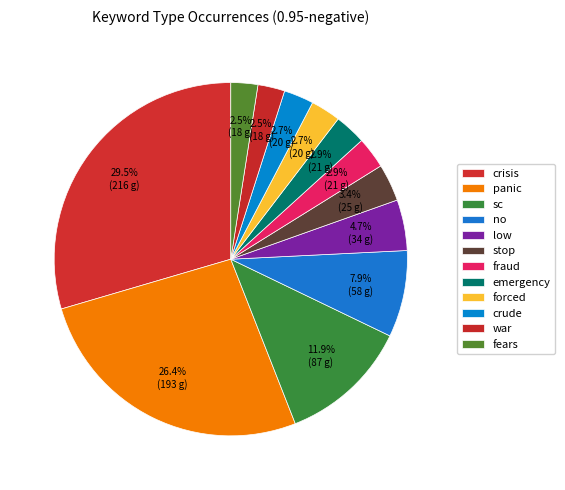

Which slice is the largest?

crisis